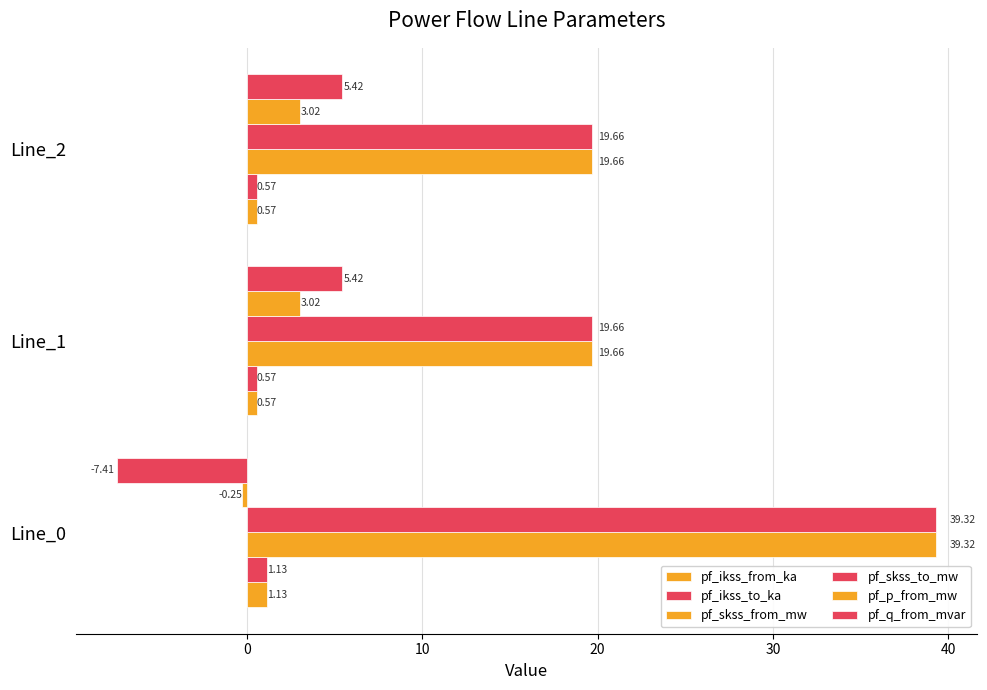

How many distinct data groups are displayed?

6